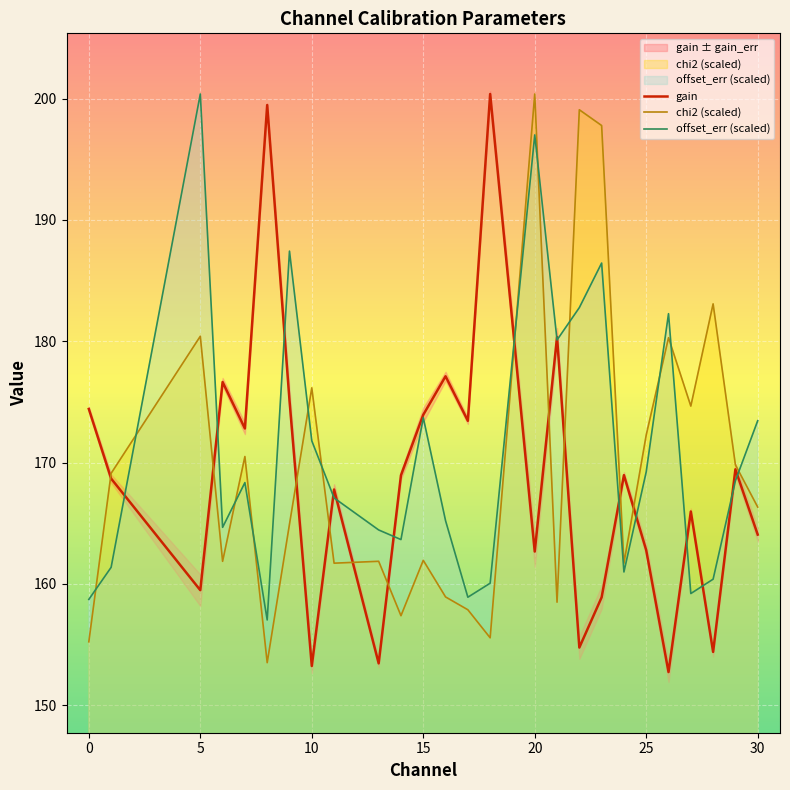

What is the difference between the gain values at 16 and 17?

3.7